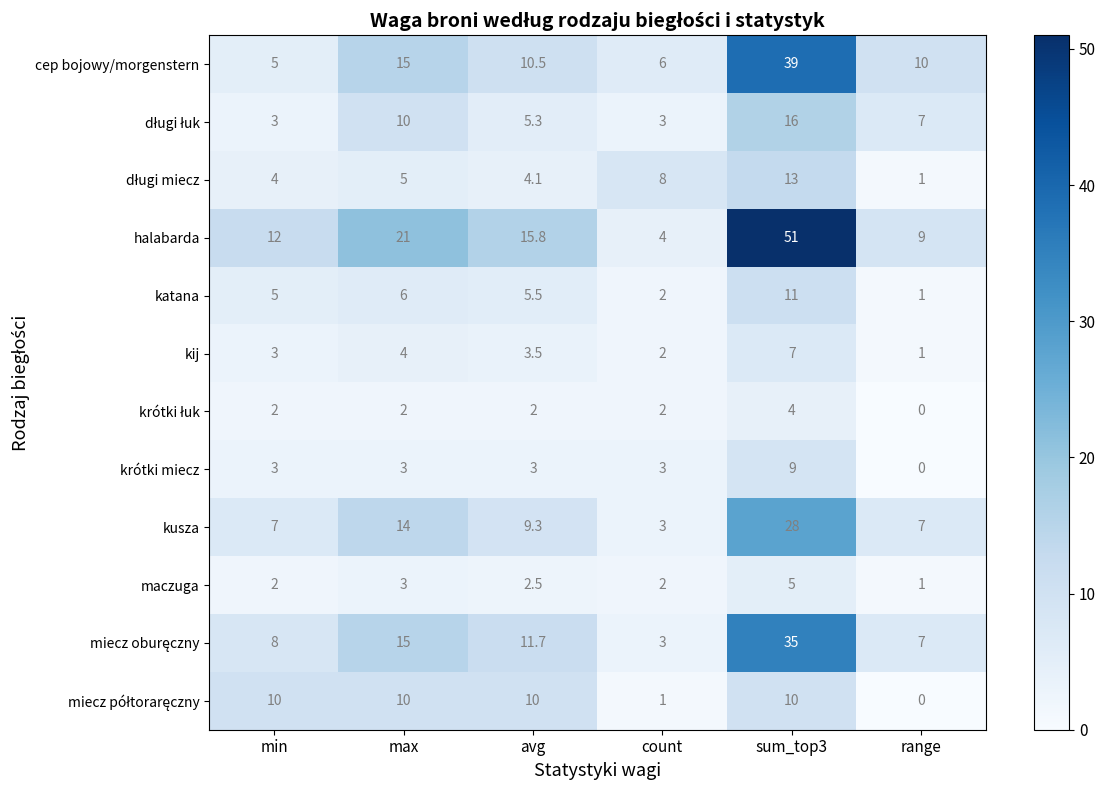

What is the spread (max minus min) of values at range?

10.0